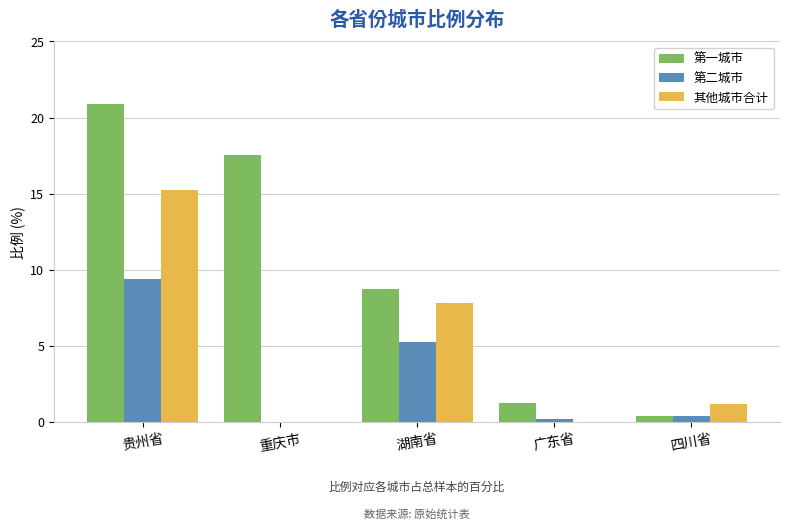

Is it true that 第一城市 equals 0.5 at 广东省?

False